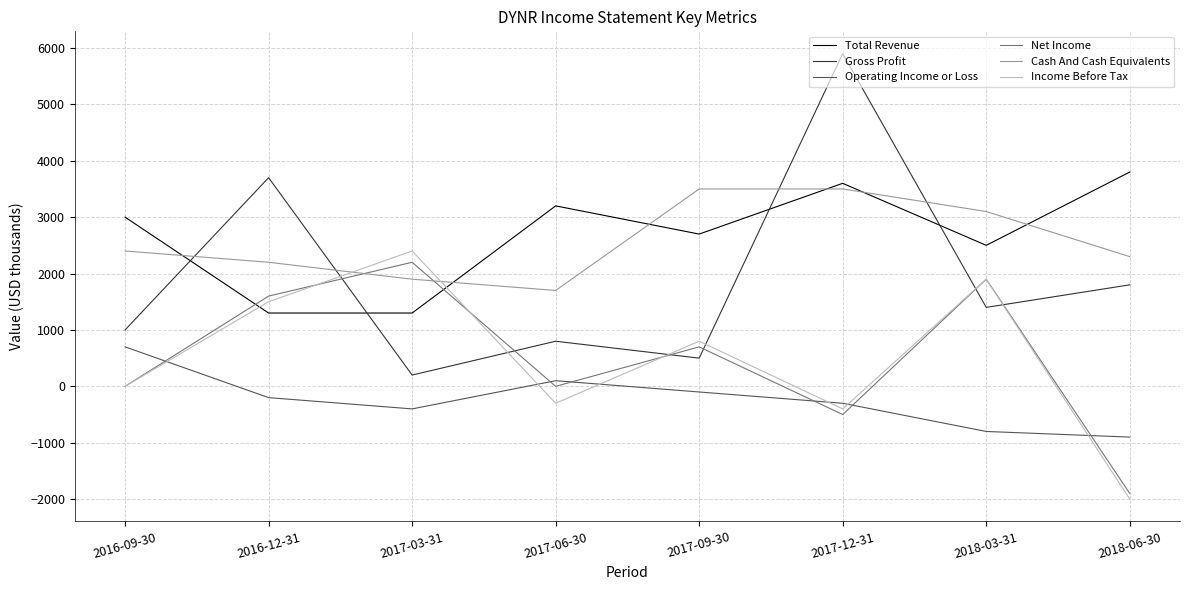

At which category does Net Income reach its first local valley?

2017-06-30